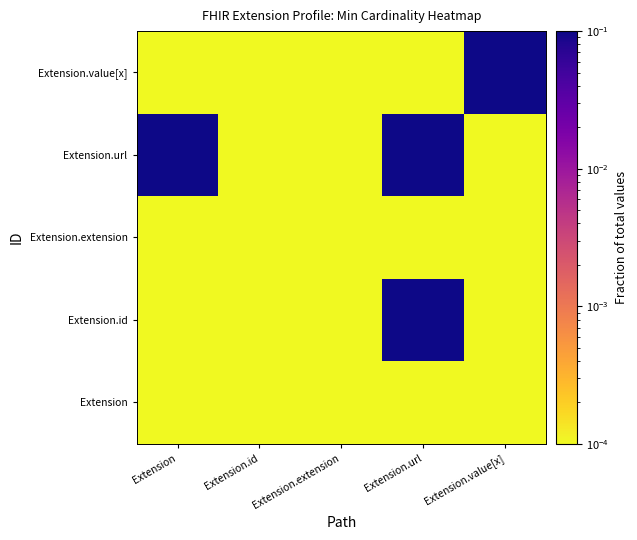

At Extension.value[x], list the series in order from smallest to largest.

Extension, Extension.id, Extension.extension, Extension.url, Extension.value[x]